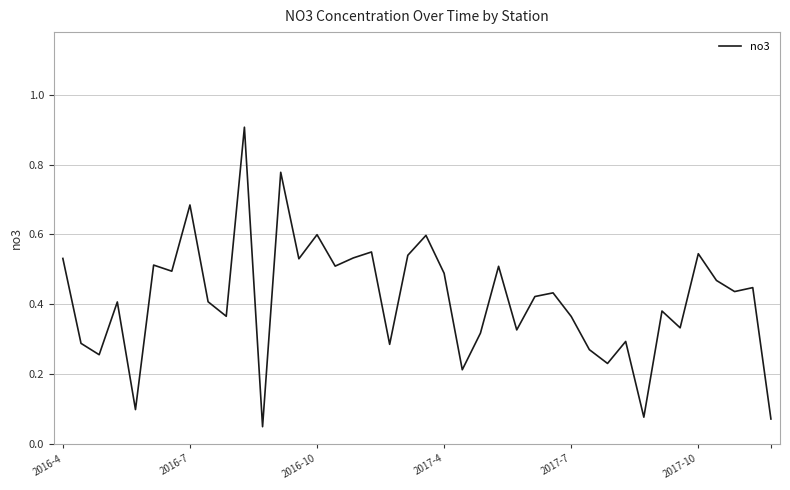

What is the difference between the maximum and minimum values?

0.9